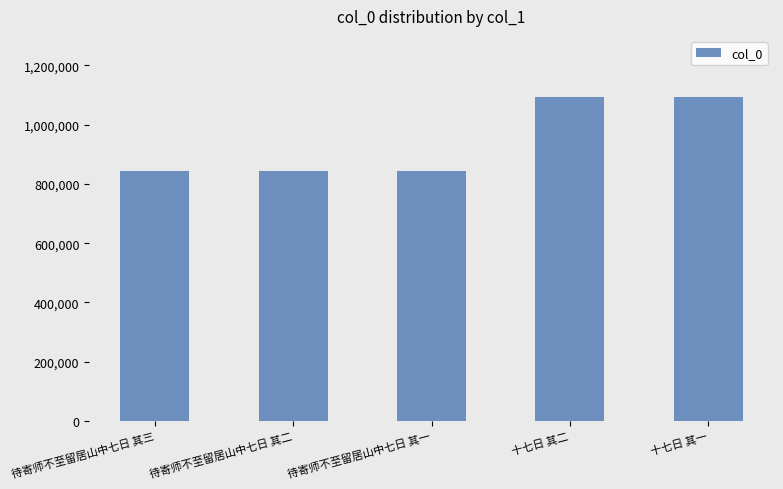

What is the label of the 1st bar from the right?

十七日 其一